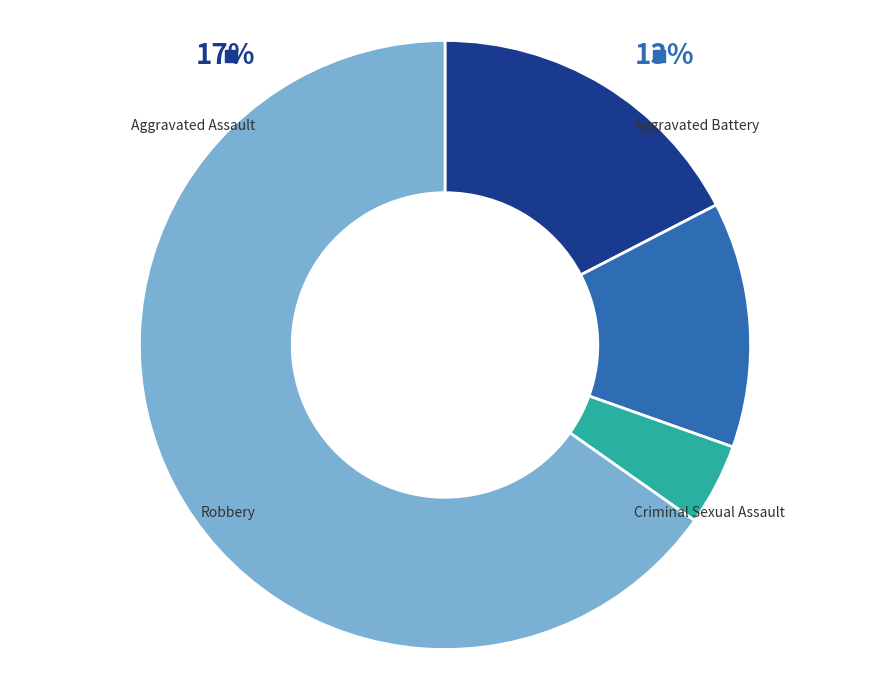

Approximately how many times larger is the value at Aggravated Assault compared to Aggravated Battery?

1.3